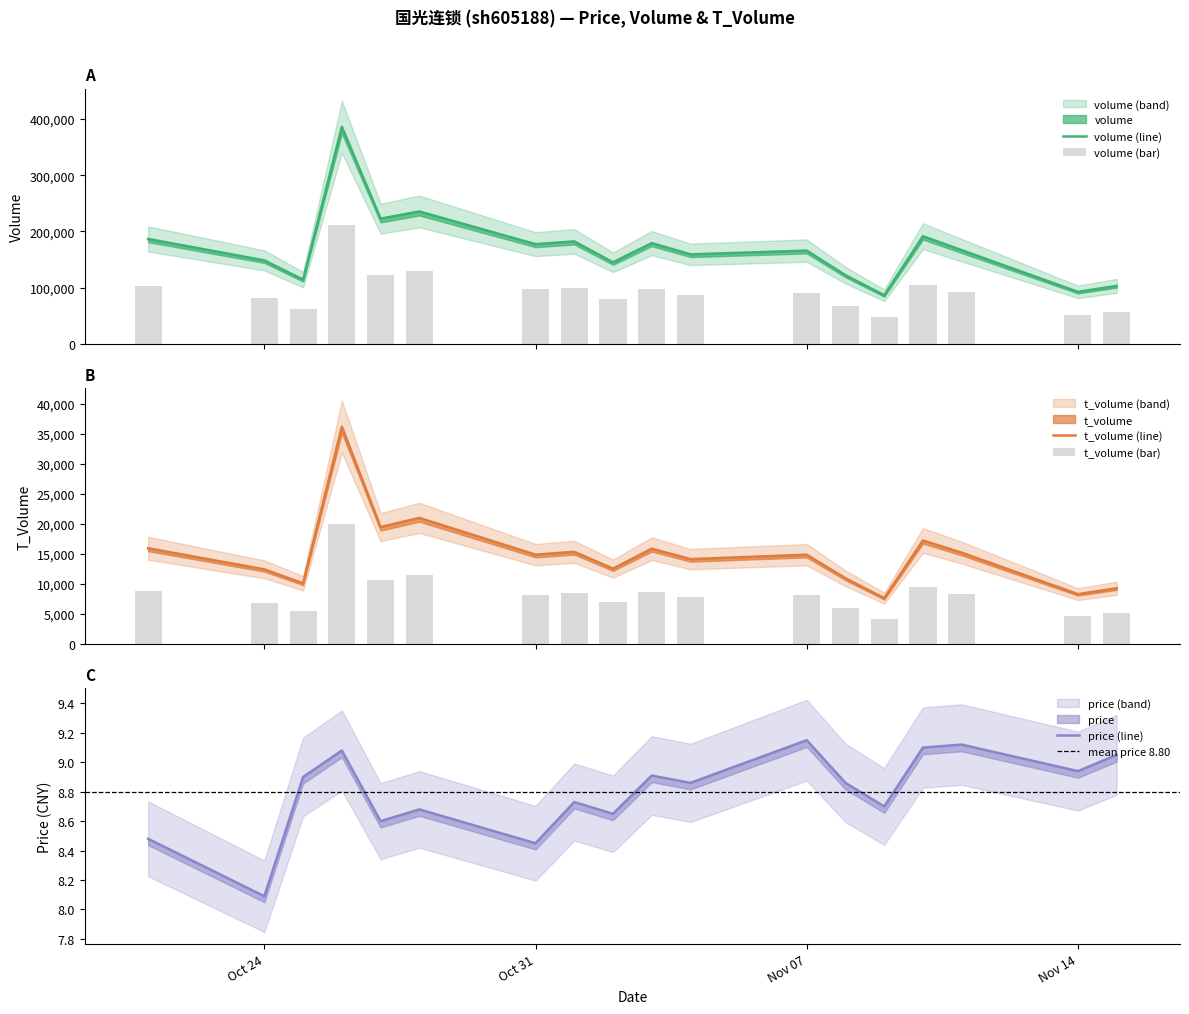

Rank the categories by t_volume value from highest to lowest.

2022-10-26, 2022-10-28, 2022-10-27, 2022-11-10, 2022-10-21, 2022-11-03, 2022-11-01, 2022-11-11, 2022-10-31, 2022-11-07, 2022-11-04, 2022-11-02, 2022-10-24, 2022-11-08, 2022-10-25, 2022-11-15, 2022-11-14, 2022-11-09